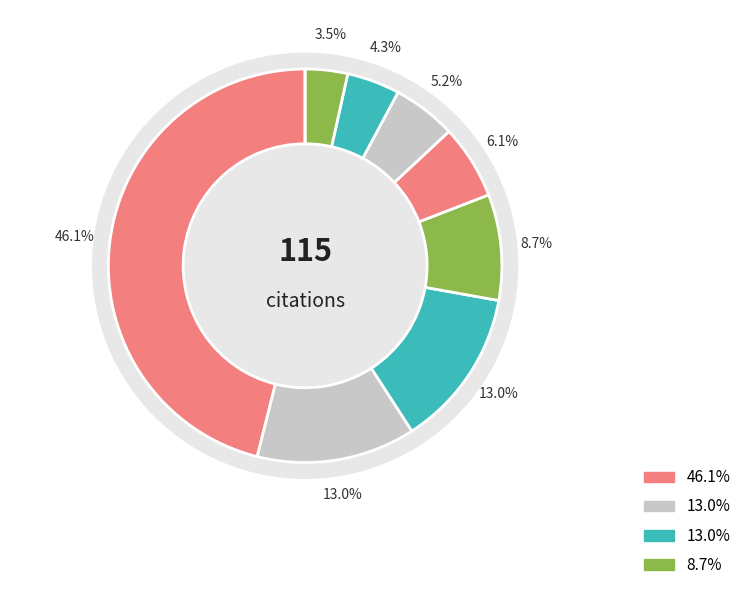

Does any single category account for the majority?

No